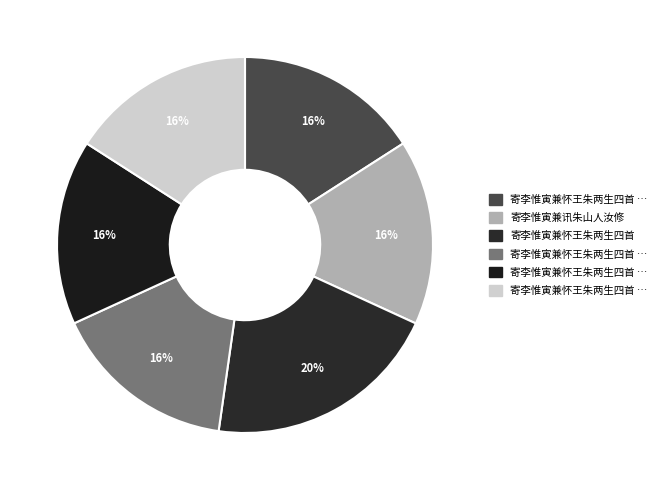

Which slice is the smallest?

寄李惟寅兼怀王朱两生四首 其一